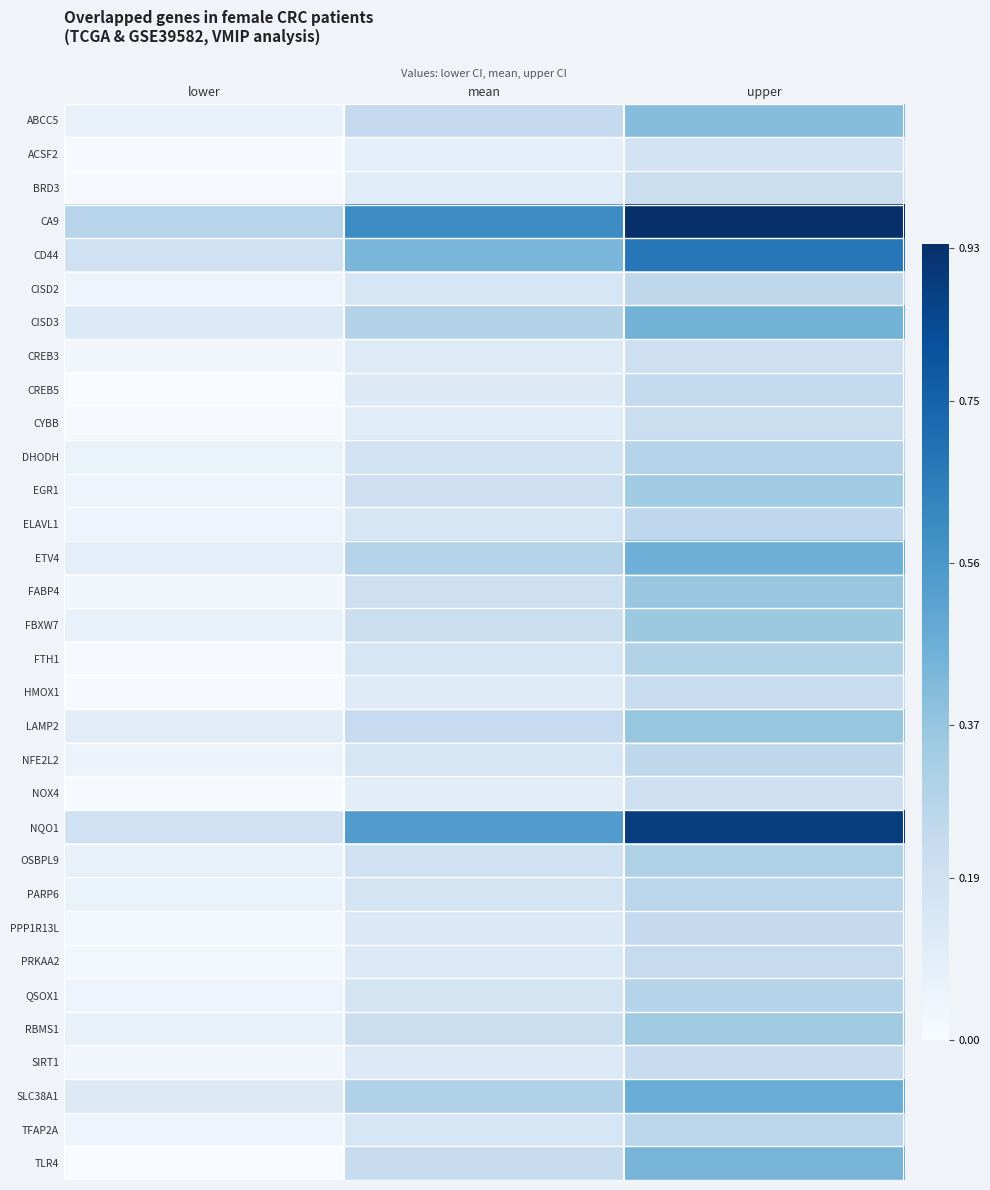

Which series has the largest total across all categories?

CA9